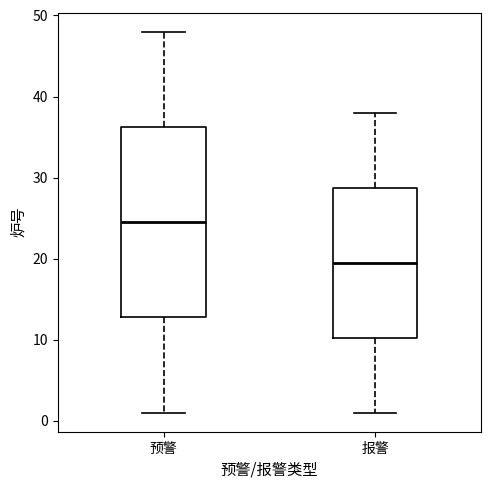

Where does the median line of the box for 报警 sit on the y-axis? The values are not printed on the chart, so give them approximately, as read against the axis.

20